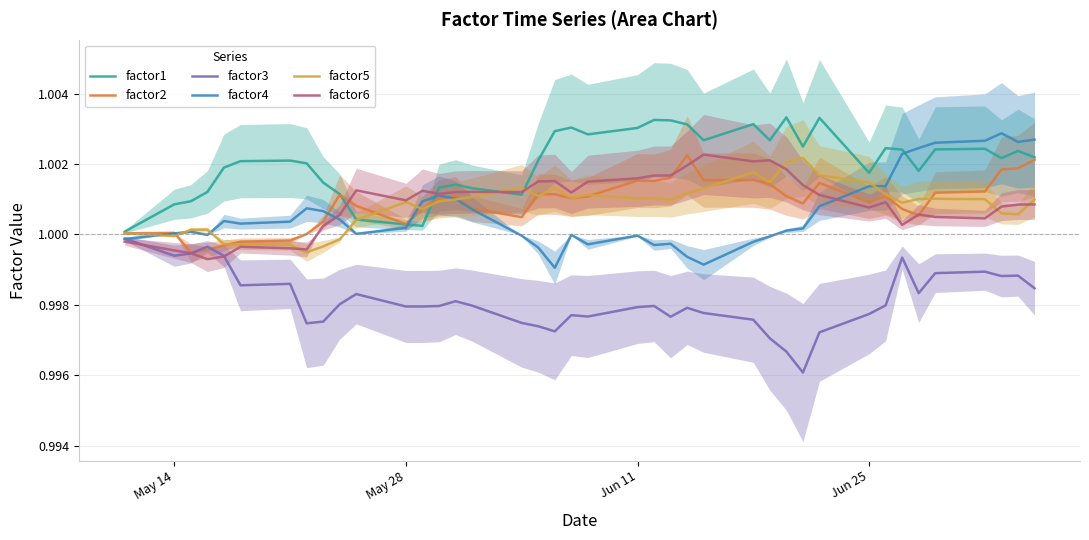

What are all the series names shown in the legend?

factor1, factor2, factor3, factor4, factor5, factor6